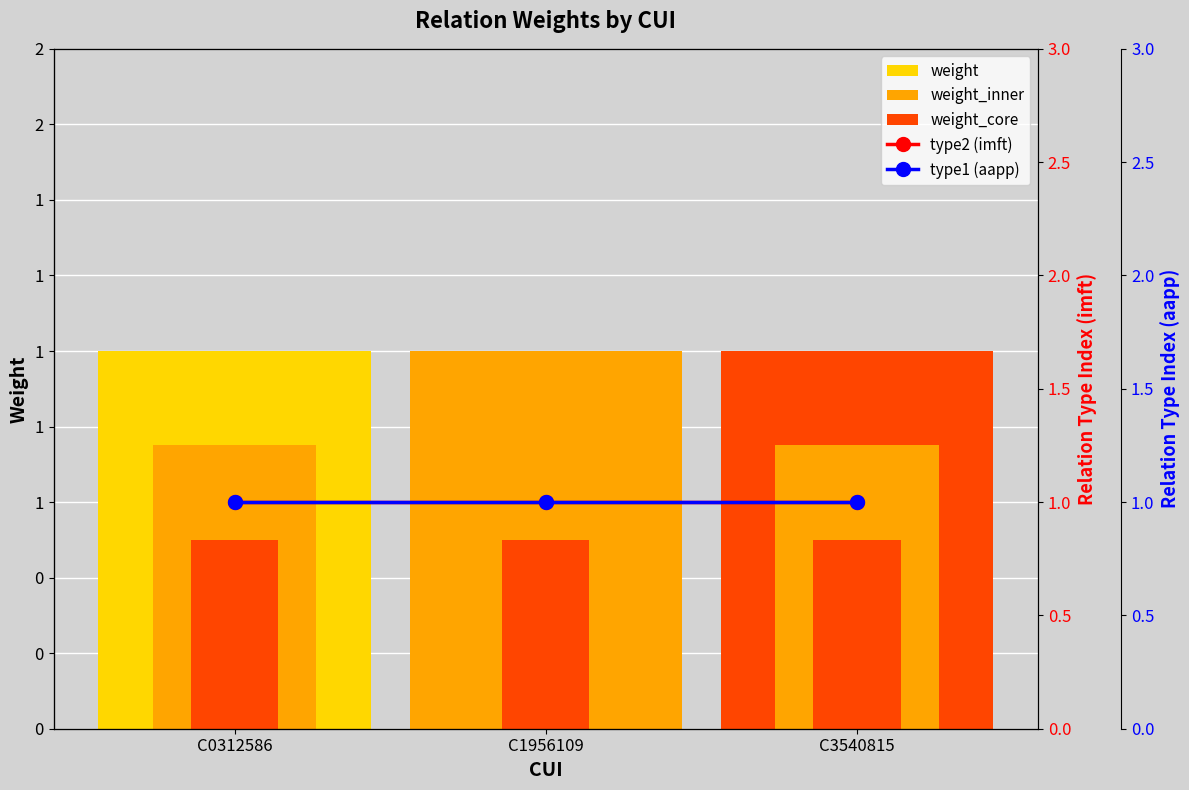

Is the value of type1 (aapp) at C1956109 greater than the value of weight_inner at C1956109?

Yes